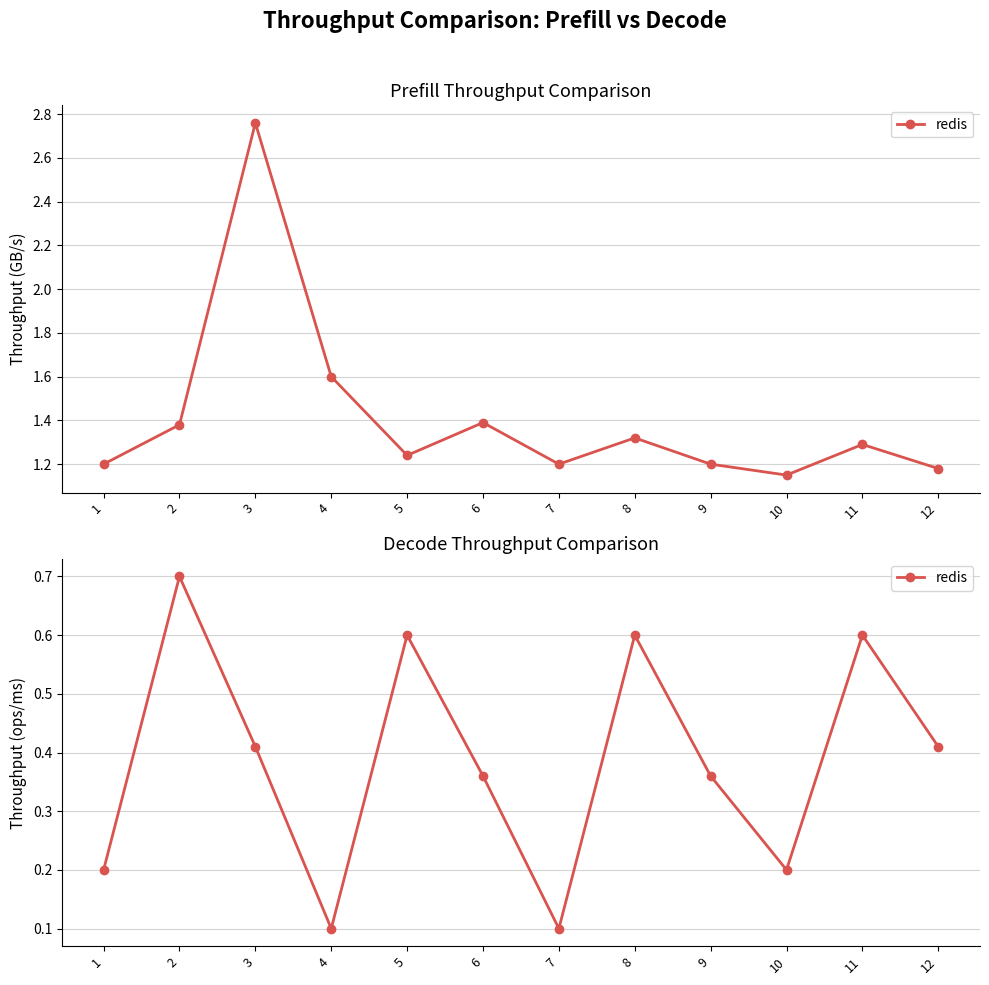

Count the number of data series in this chart.

1